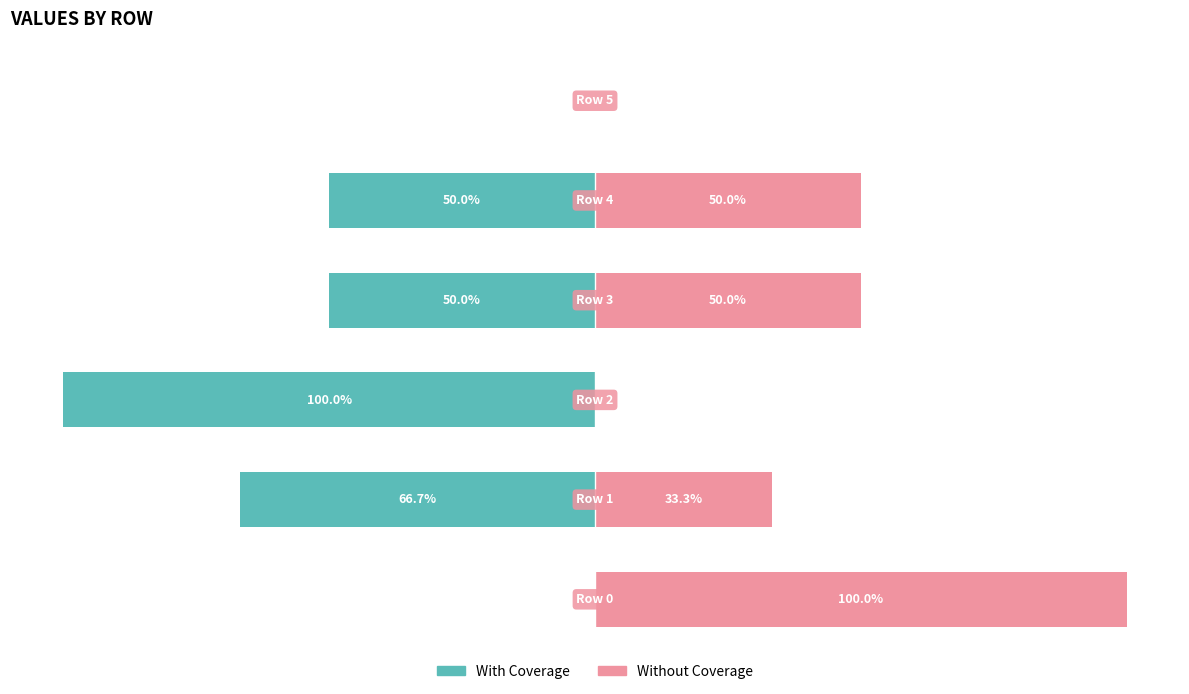

What is the difference between the highest and lowest values at 2?

100.0